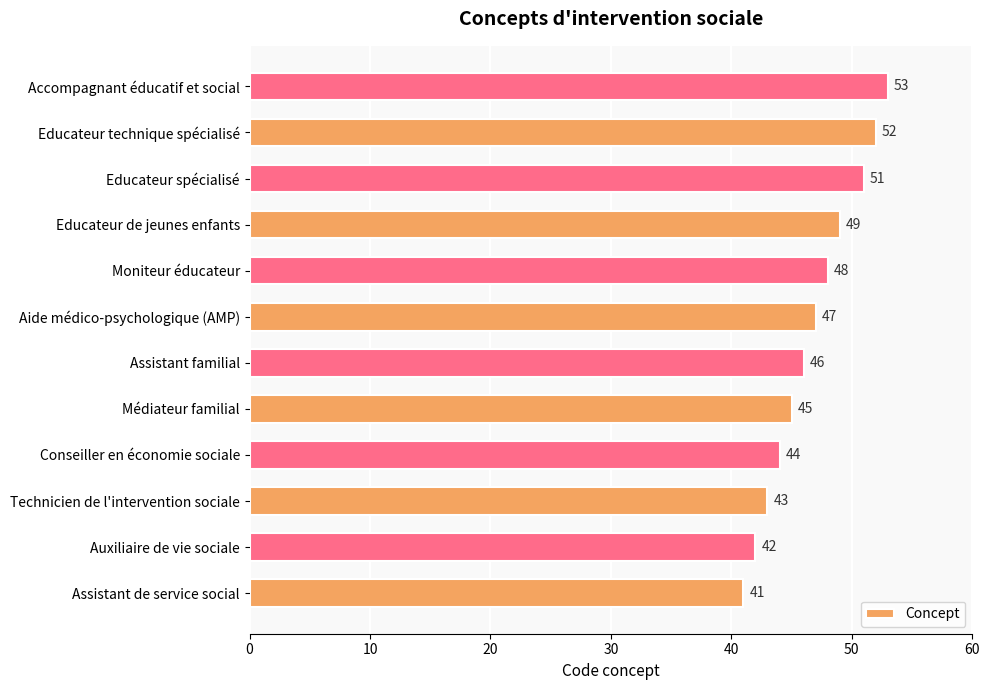

The chart shows a value of 77 at Educateur technique spécialisé. True or false?

False